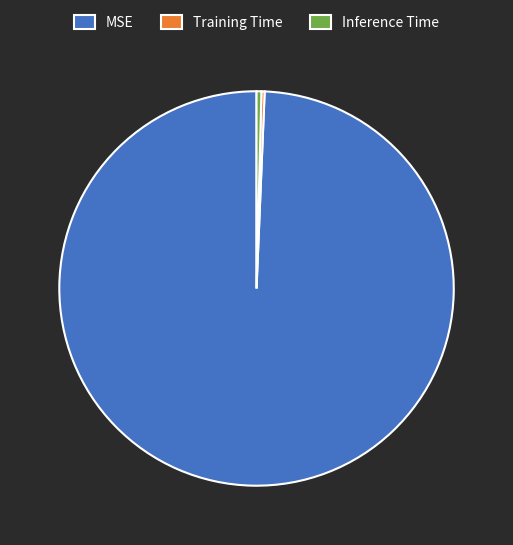

Between Inference Time and MSE, which is larger?

MSE